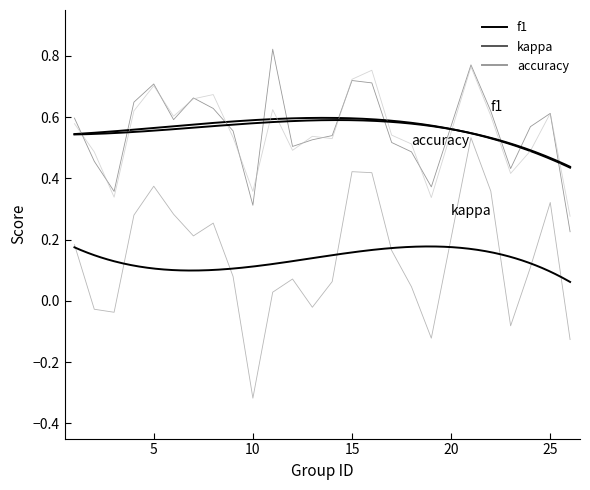

At which category is the sum across all series the highest?

21